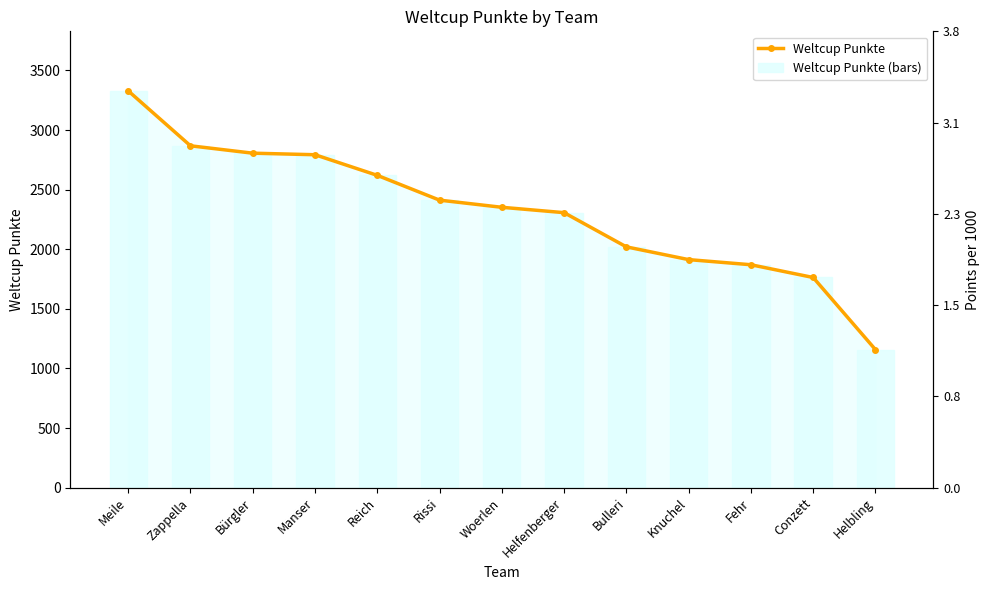

What are all the series names shown in the legend?

Weltcup Punkte, Weltcup Punkte (bars)